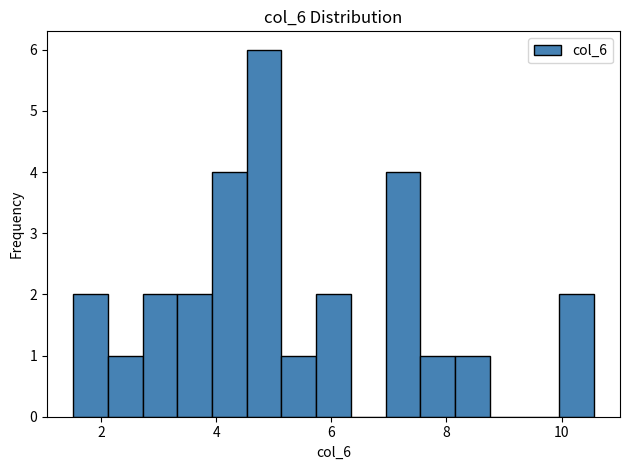

Read against the x-axis, roughly where is the centre of the tallest bar?

4.8